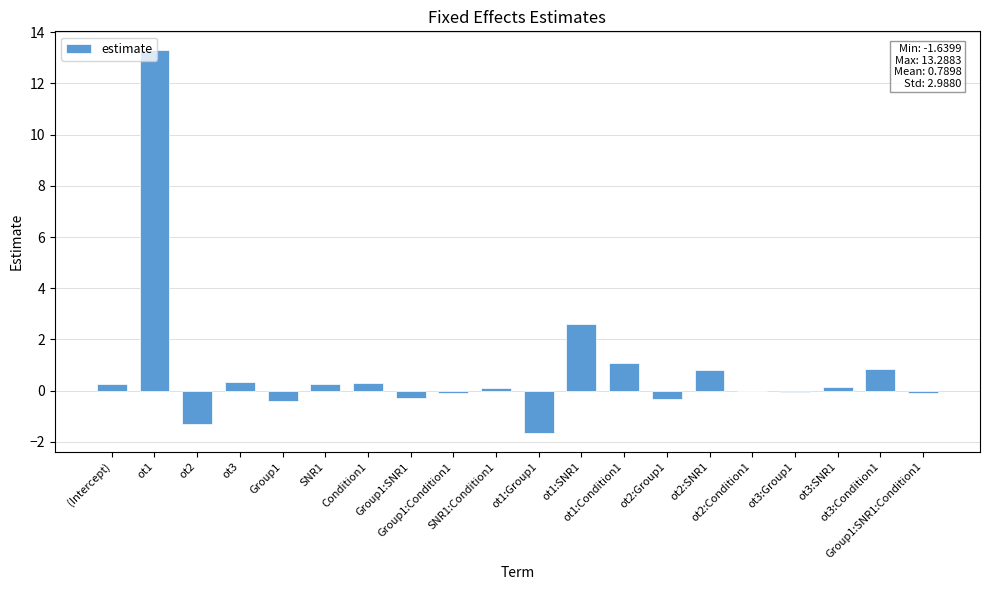

Are the bars horizontal?

No